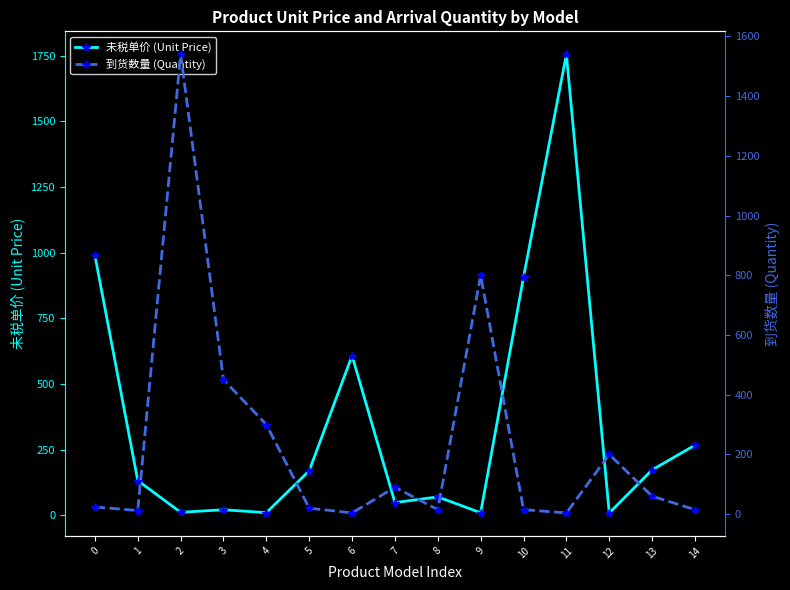

Which series has the widest spread of values?

未税单价 (Unit Price)